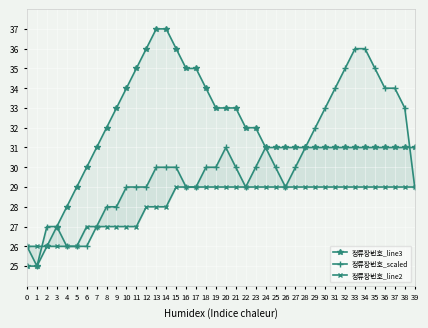

Where do 정류장번호_scaled and 정류장번호_line3 first cross each other?

38 and 39